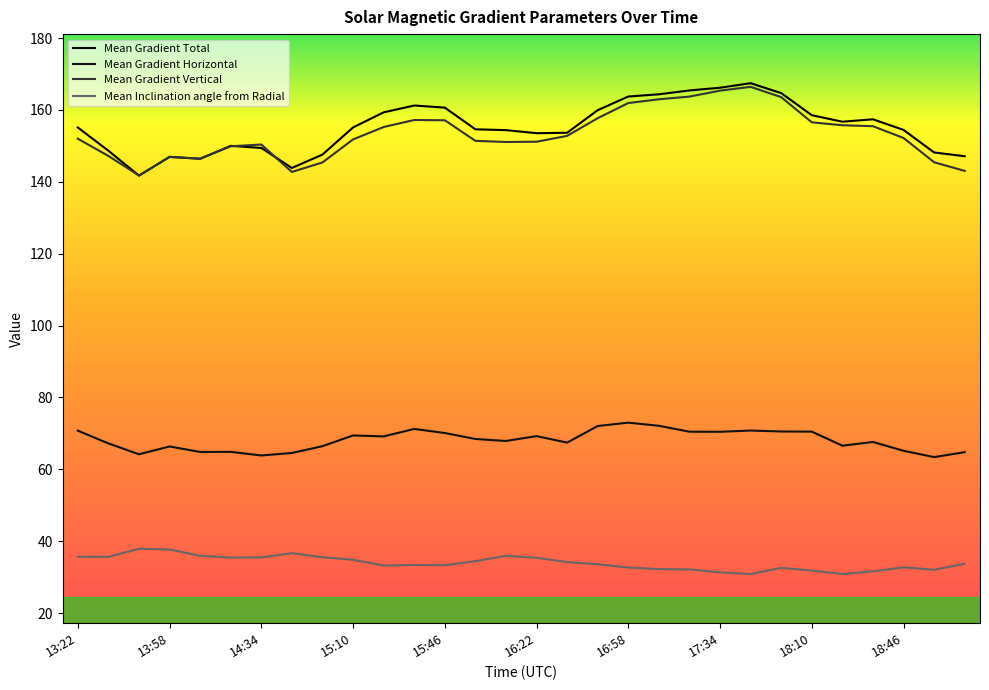

At which label does Mean Inclination angle from Radial reach its minimum?

17:46